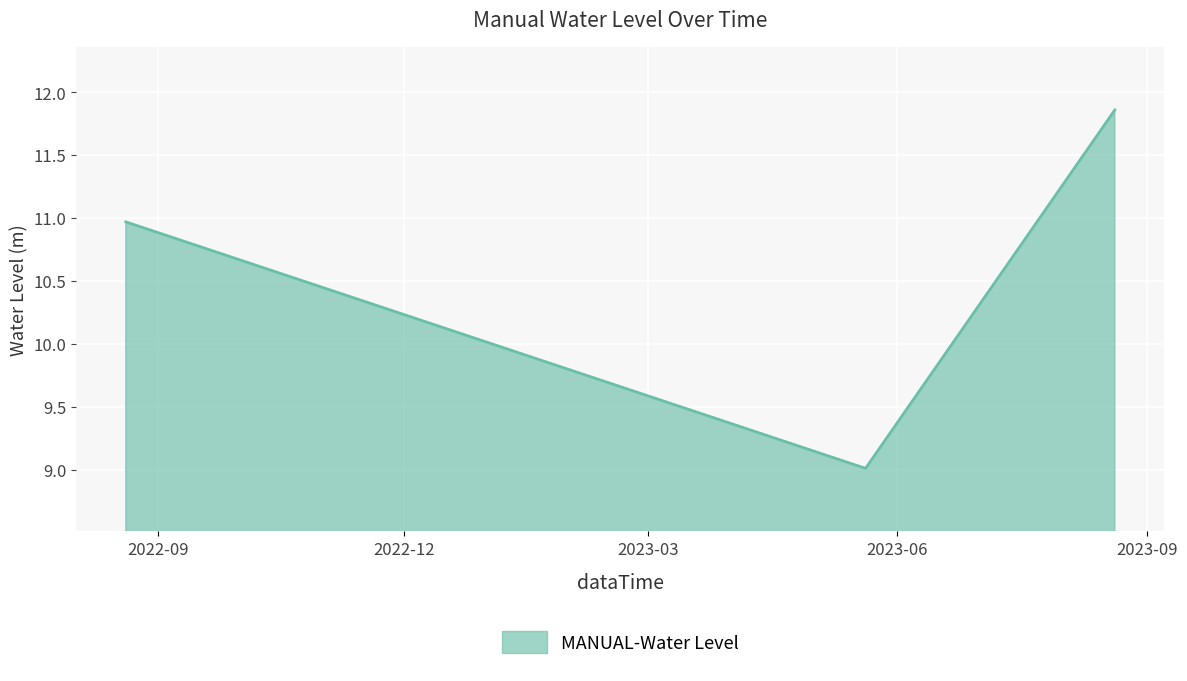

How many values are below 10?

1